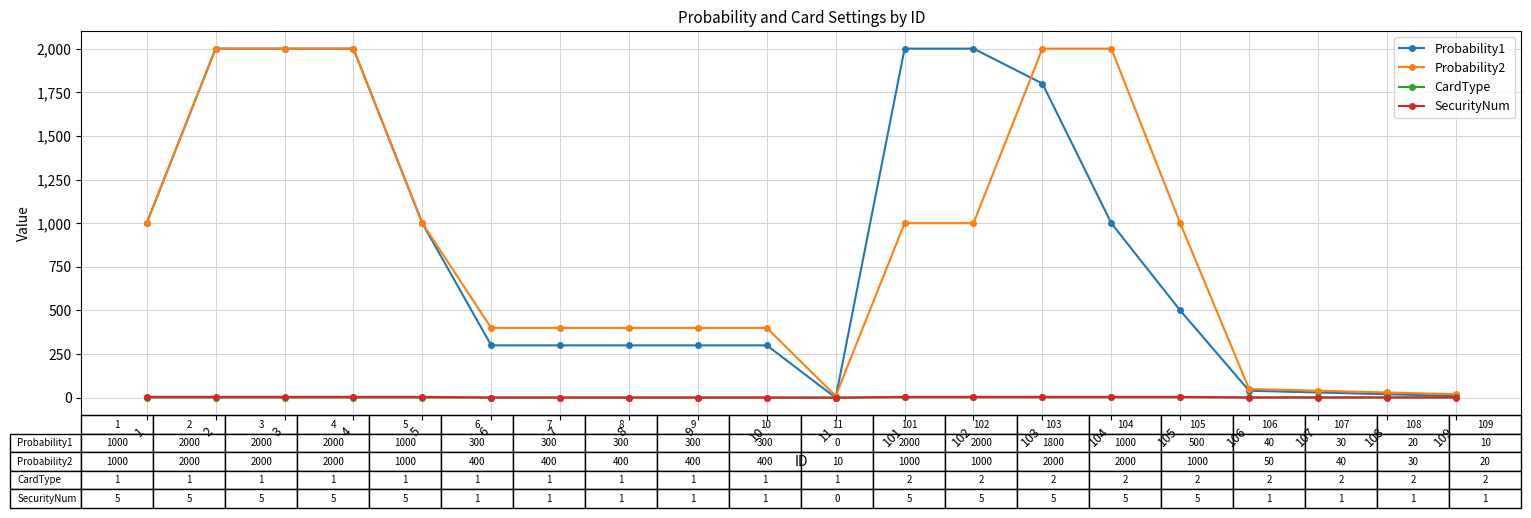

Is it true that Probability1 equals 241 at 104?

False